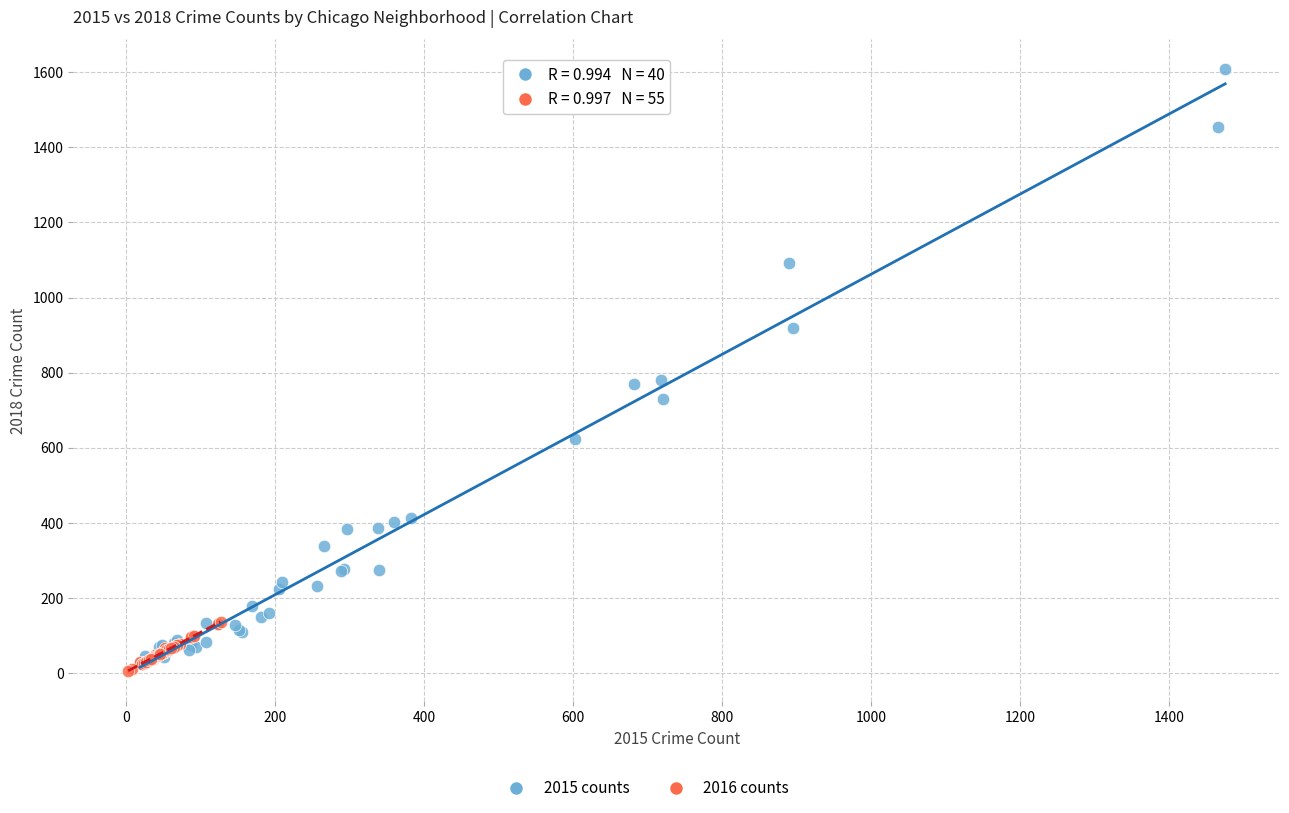

Which series reaches the maximum Y coordinate?

2015 counts